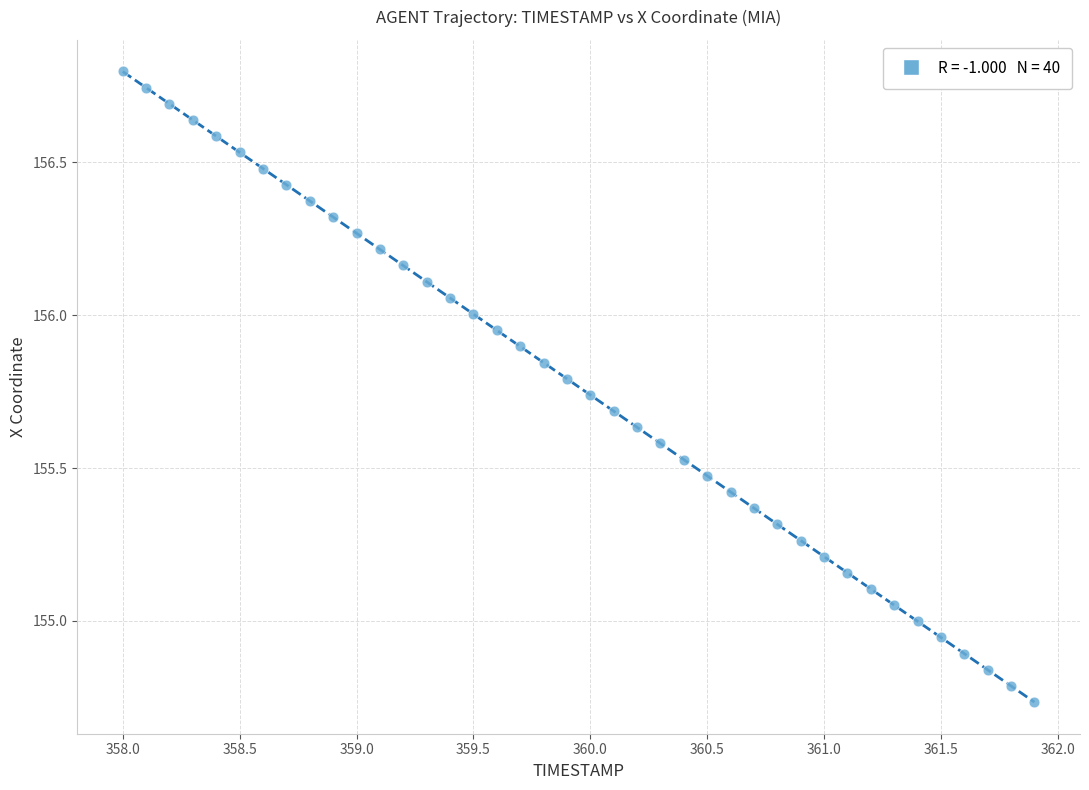

What is the range of X values (max minus min)?

3.9